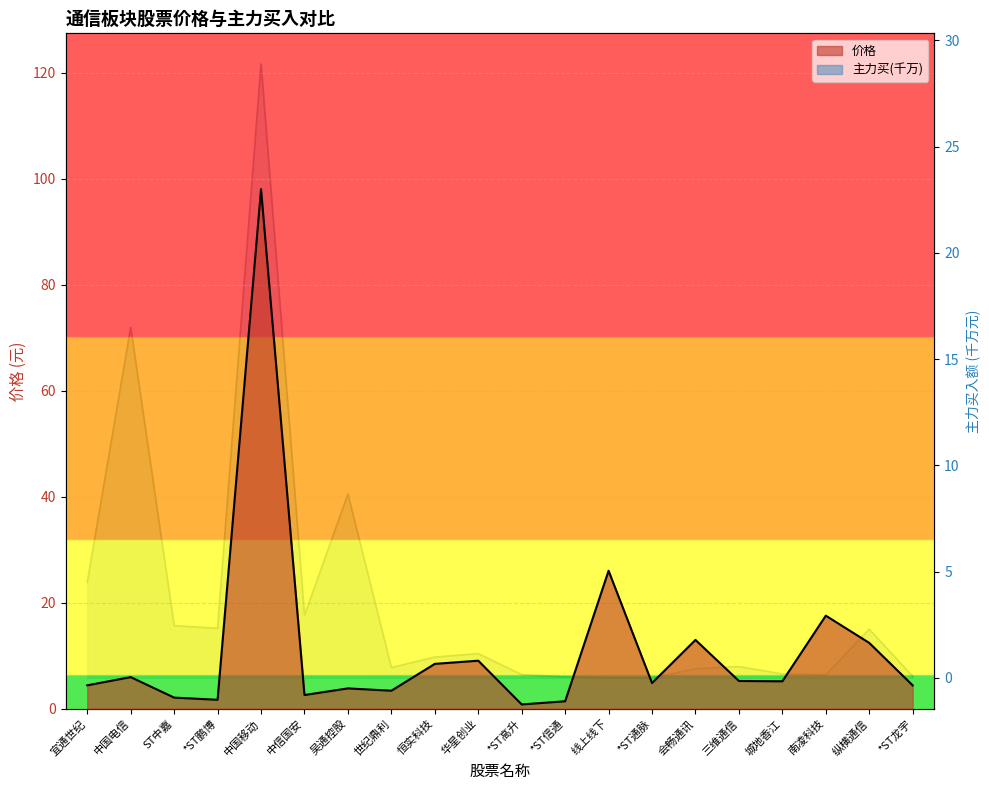

What are all the series names shown in the legend?

价格, 主力买